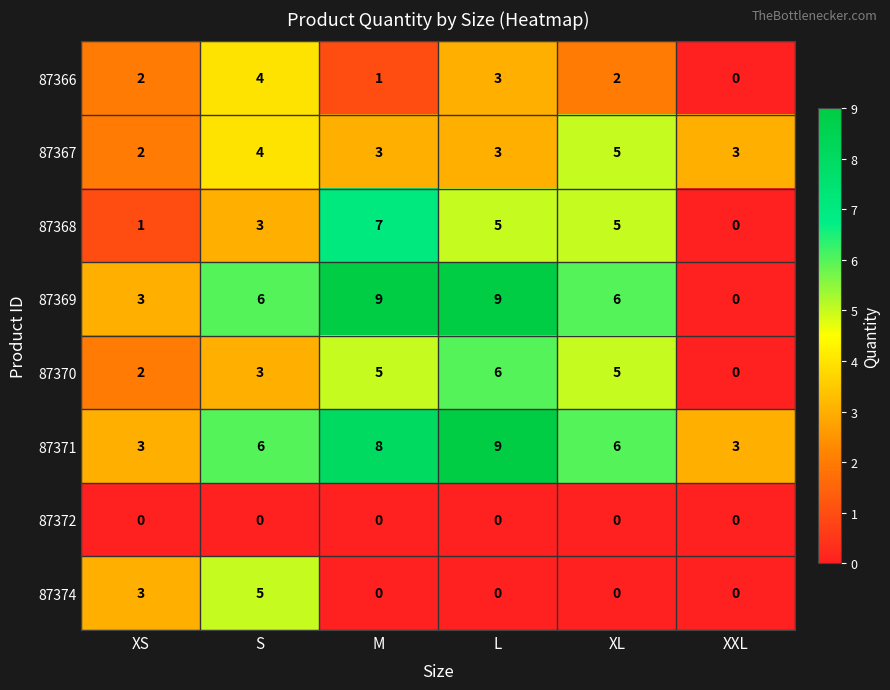

How many distinct data groups are displayed?

8